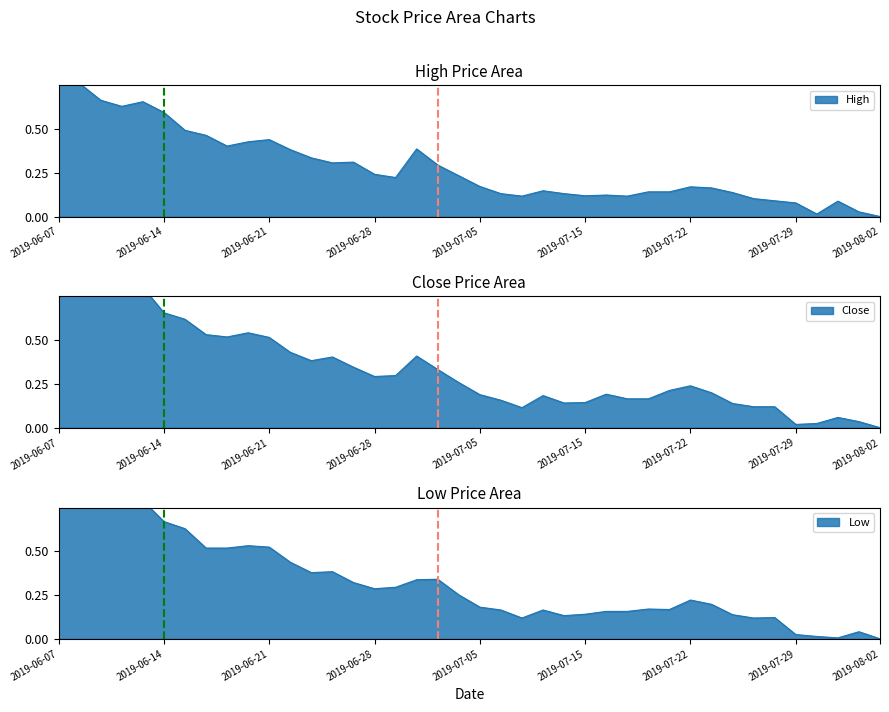

How many interior local peaks does the High series have?

8